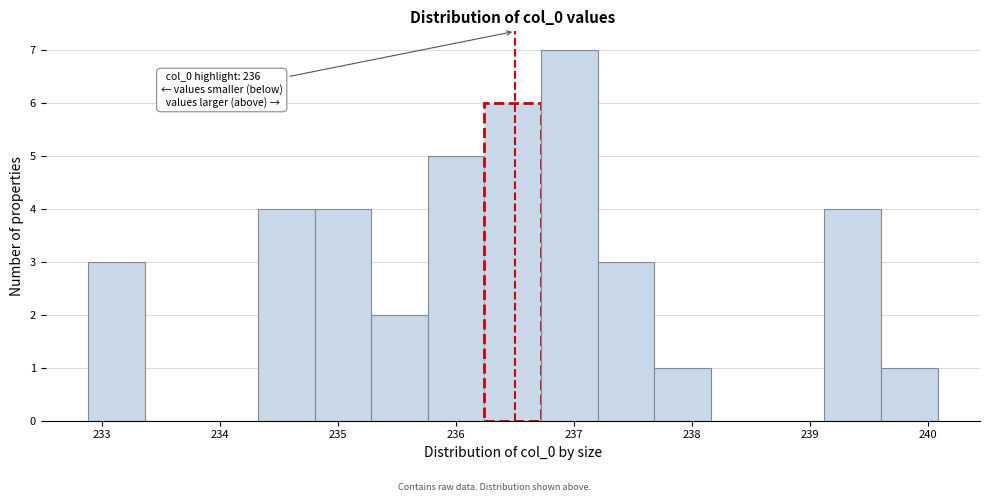

Which range on the x-axis has the tallest bar?

236.7 to 237.2